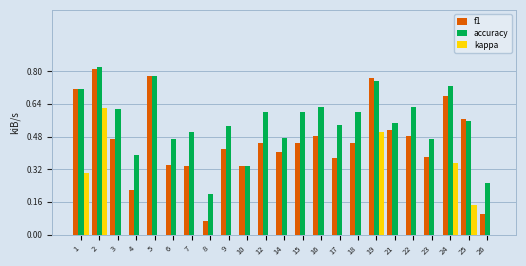

At which label does kappa reach its minimum?

10